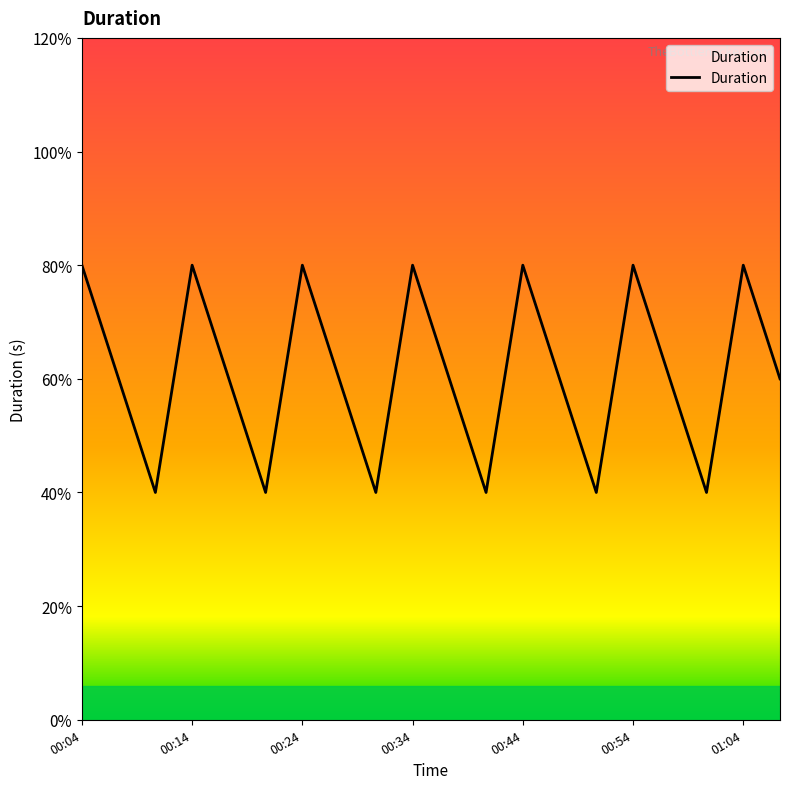

Is this an area chart (filled region under the line)?

Yes